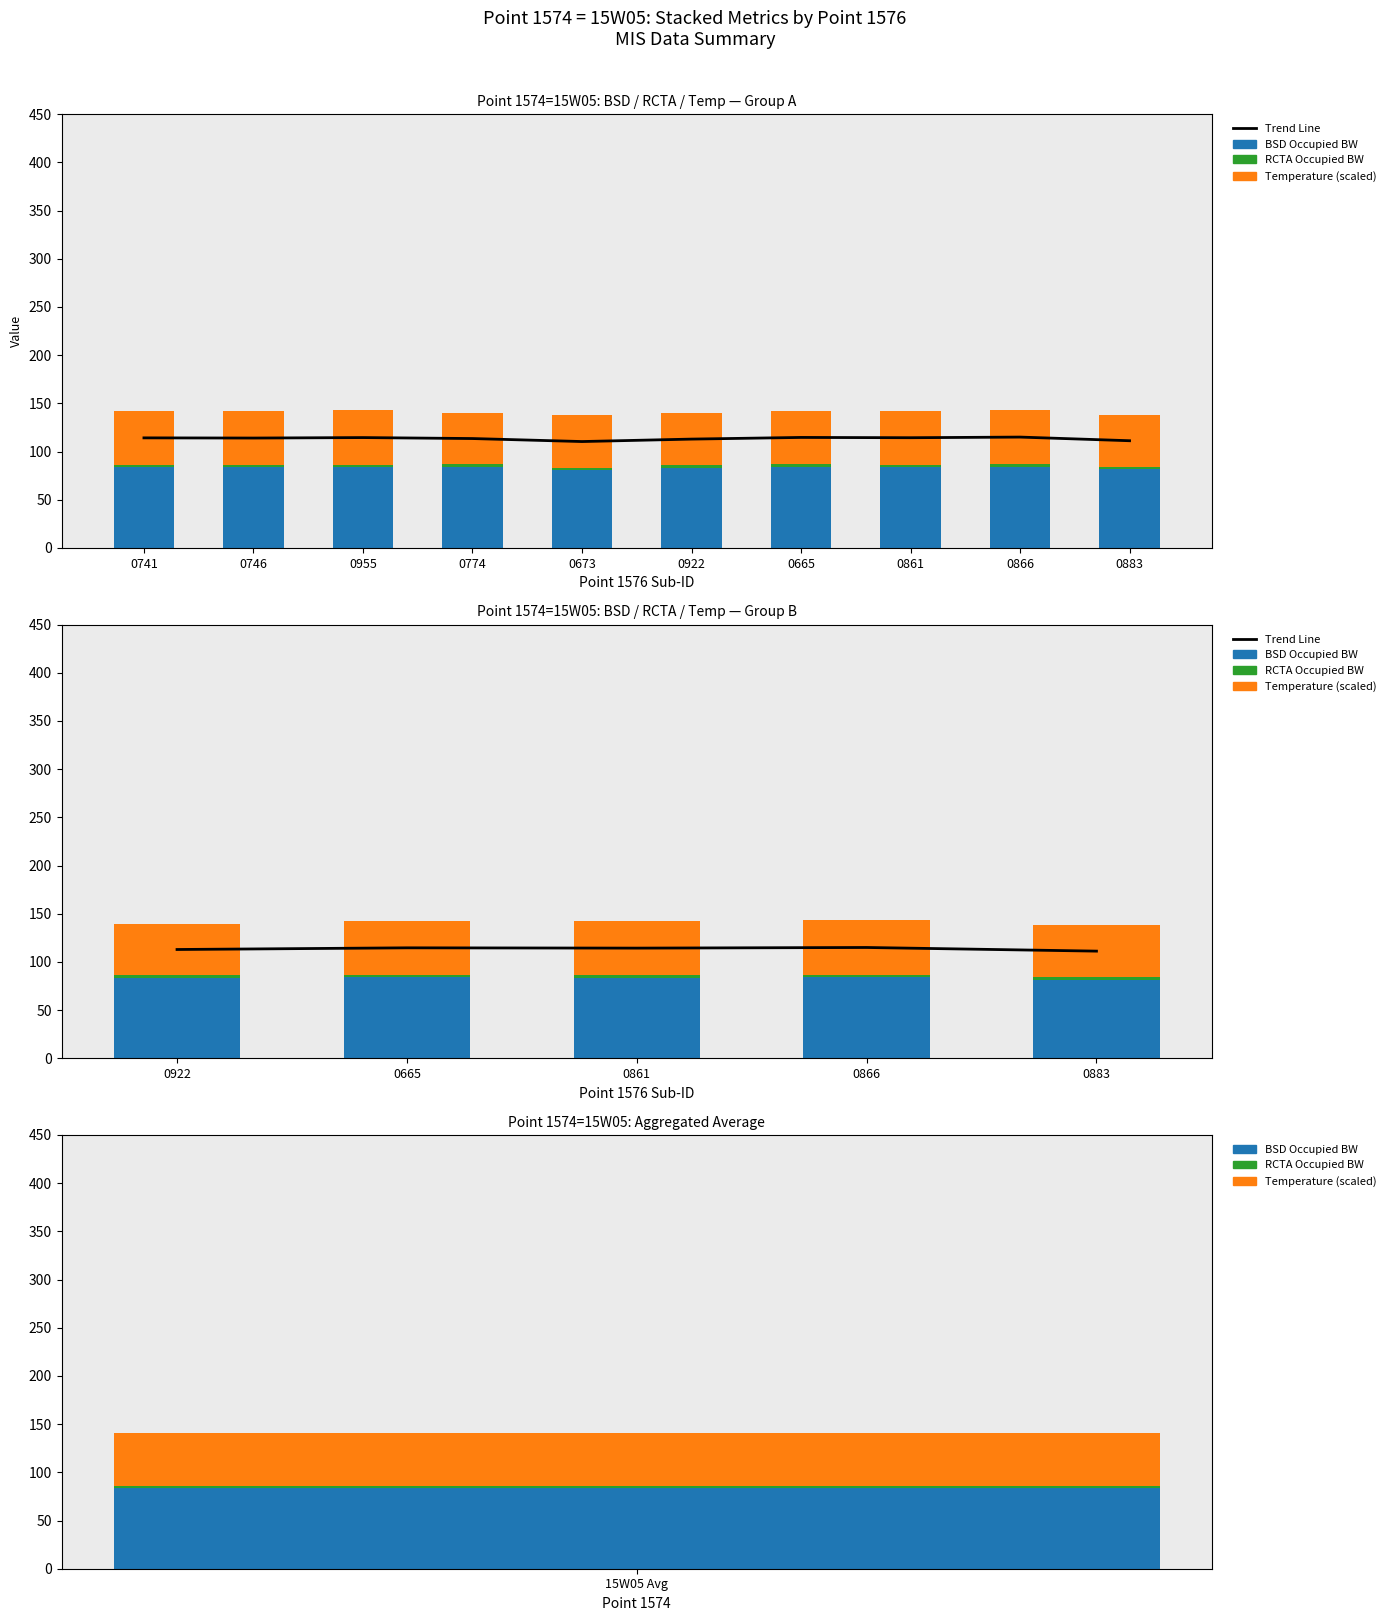

What is the label of the 5th bar from the left?

0883